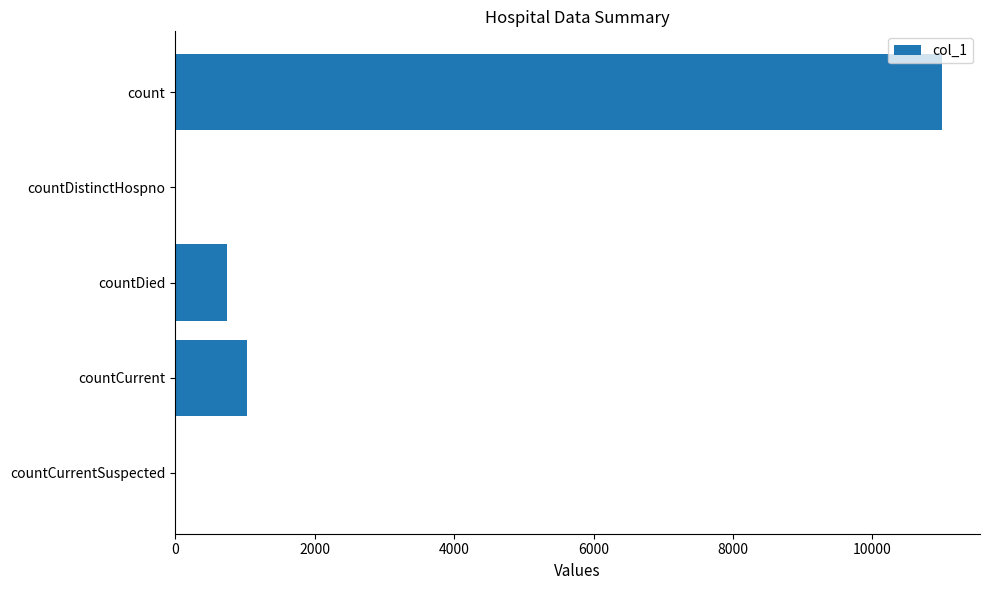

Reading top to bottom, transcribe all the data shown in this chart.

count=10992	countDistinctHospno=0	countDied=744	countCurrent=1027	countCurrentSuspected=0